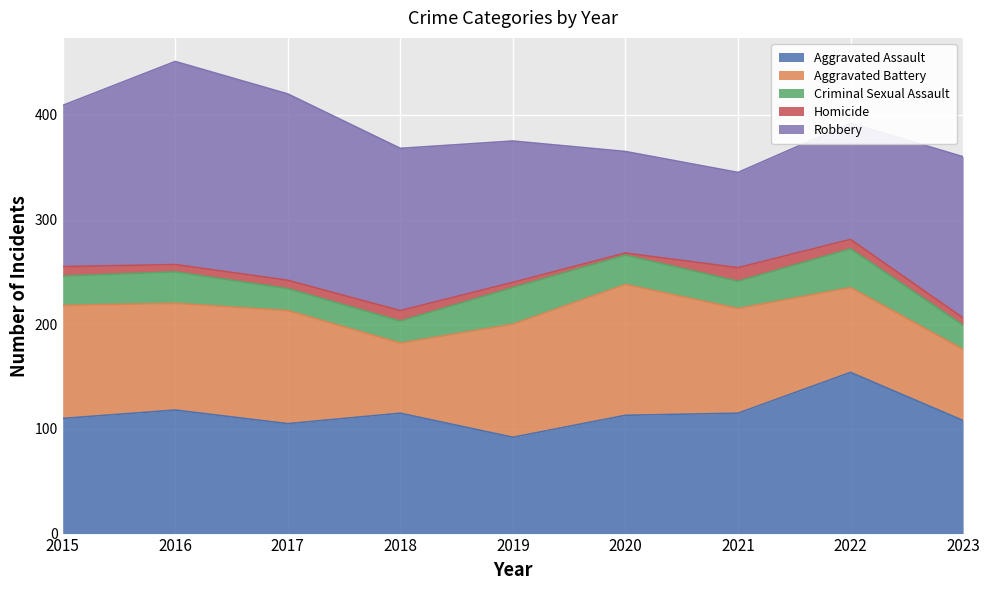

What is the maximum value shown in the chart?

194